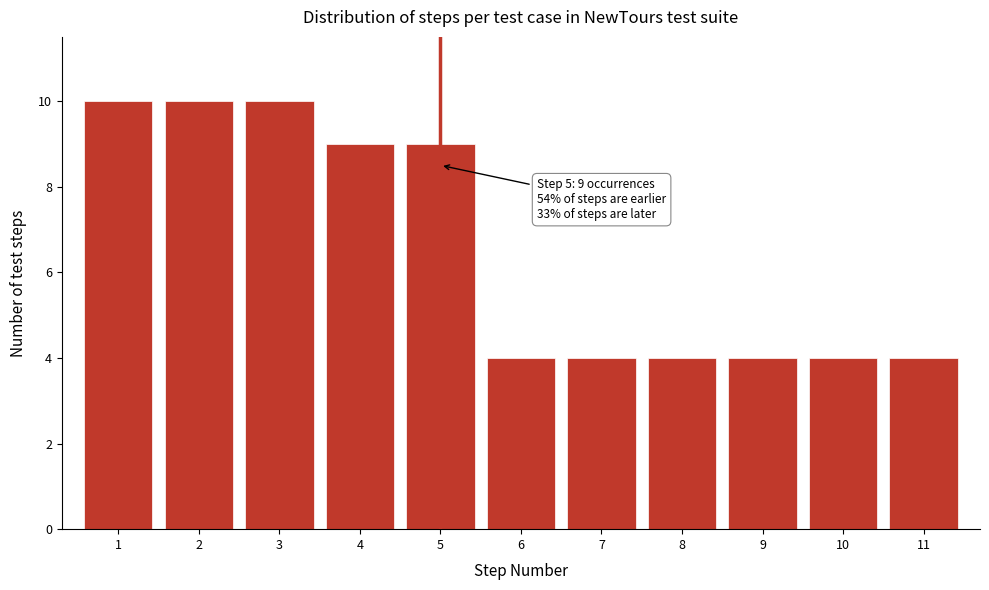

Reading right to left, extract all data points from this chart.

4	4	4	4	4	4	9	9	10	10	10